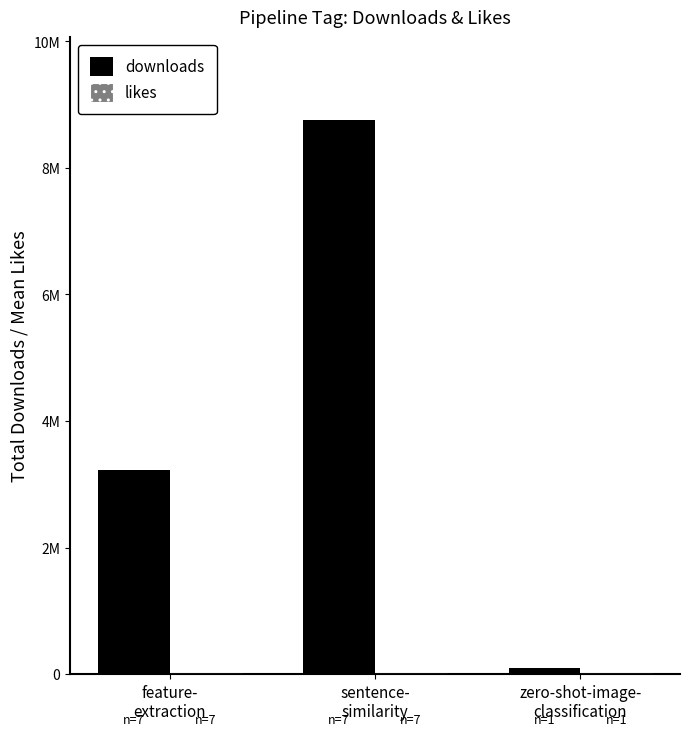

What is the minimum value shown in the chart?

170